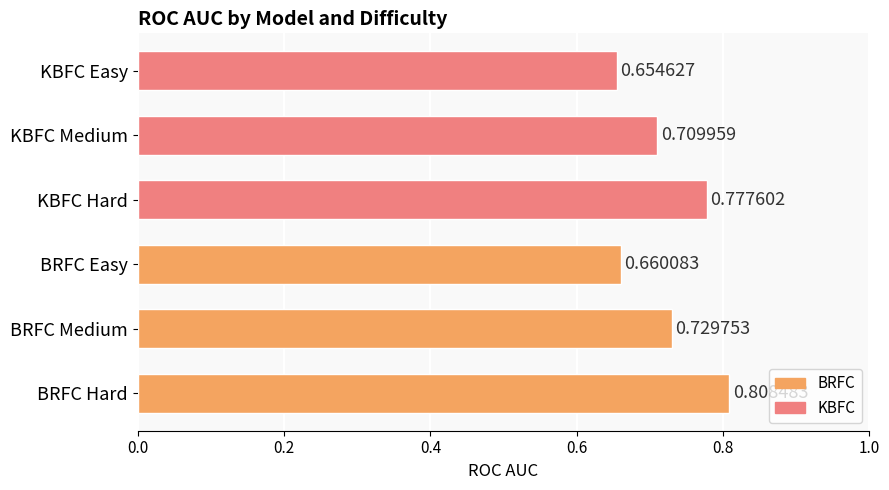

Which category has the lowest value across all series?

KBFC Easy